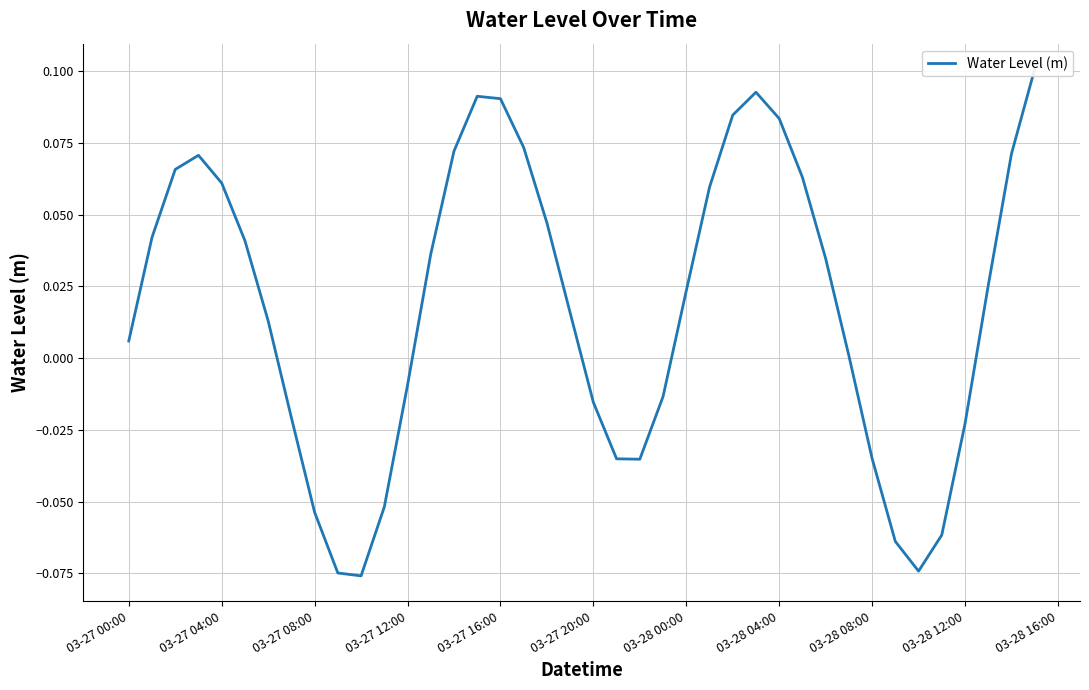

How many points are higher than both their immediate neighbors (excluding endpoints)?

3